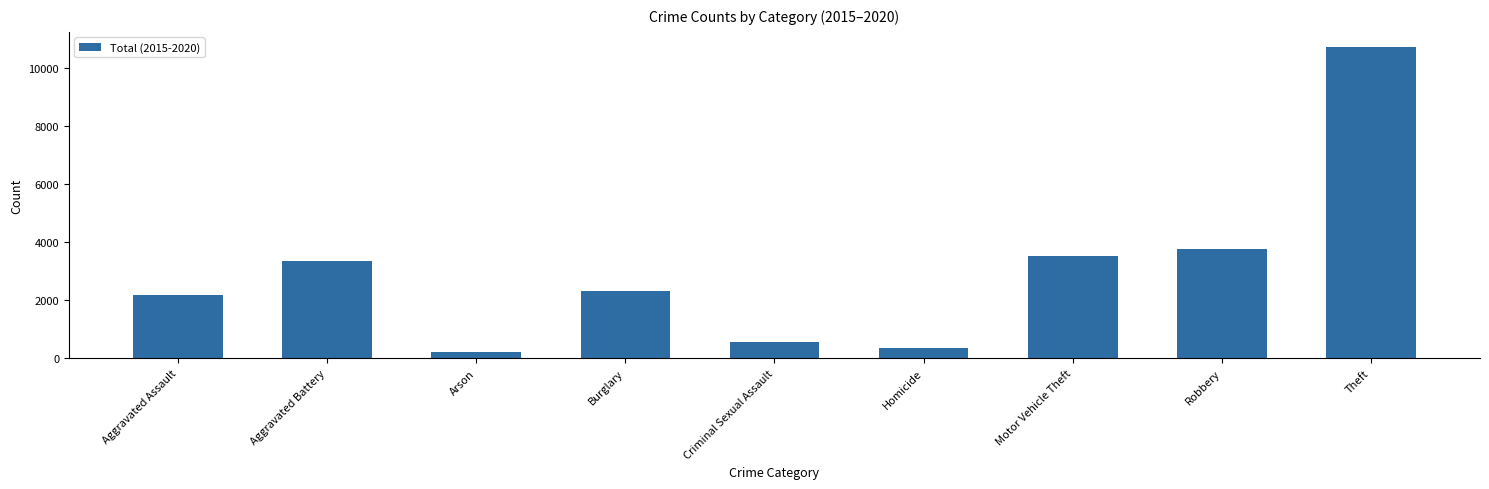

Rank the categories by value from highest to lowest.

Theft, Robbery, Motor Vehicle Theft, Aggravated Battery, Burglary, Aggravated Assault, Criminal Sexual Assault, Homicide, Arson